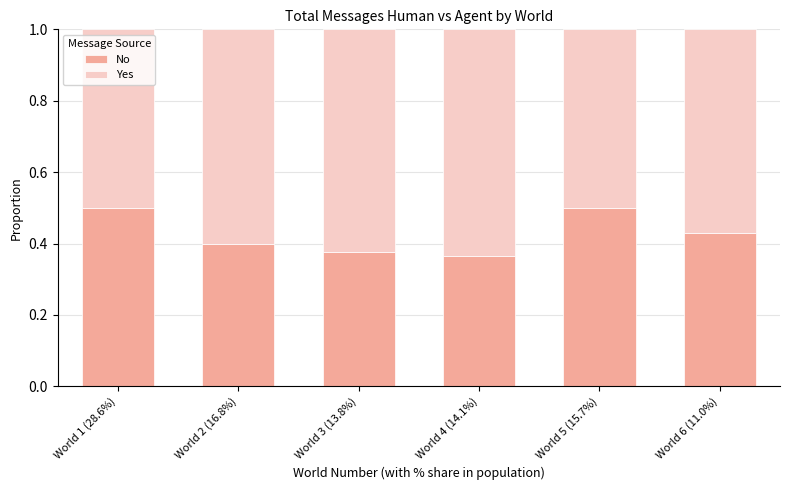

The No series shows 0.4 at World 3 (13.8%). True or false?

True